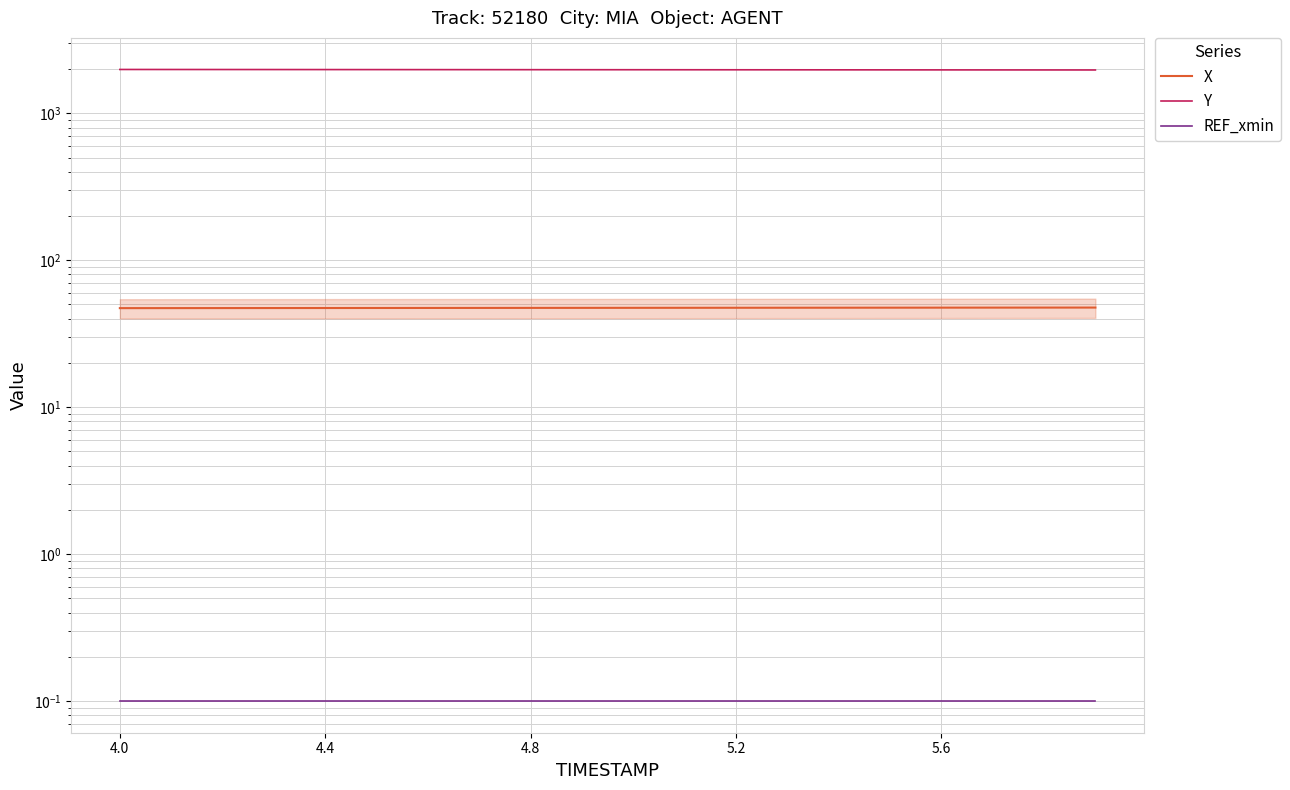

What is the total value across all series at 17?

2019.6